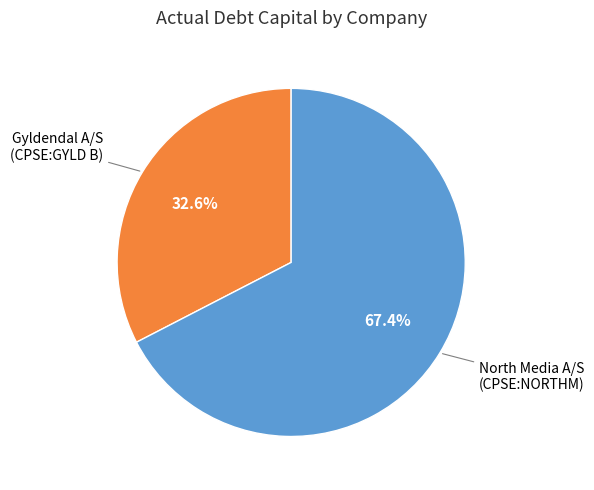

Is there a majority slice in this chart?

Yes